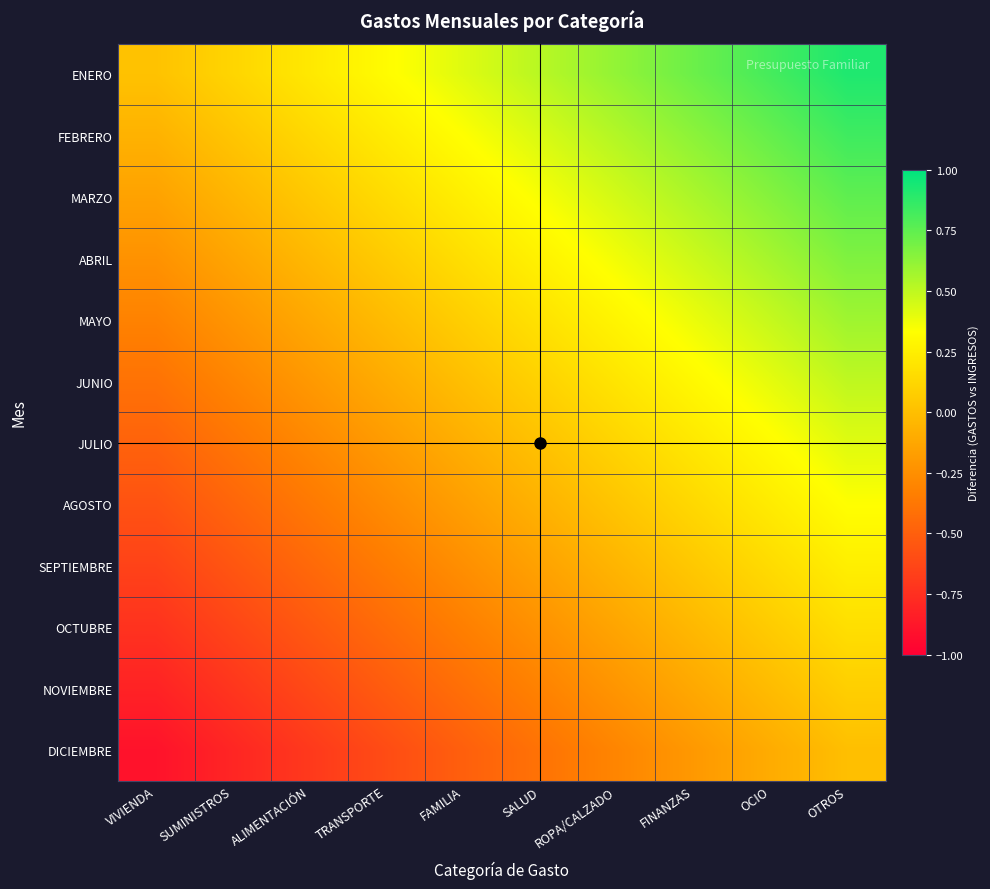

Reading right to left, list all the values displayed in this chart.

ENERO: OTROS=0.9	OCIO=0.8	FINANZAS=0.7	ROPA/CALZADO=0.6	SALUD=0.5	FAMILIA=0.4	TRANSPORTE=0.3	ALIMENTACIÓN=0.2	SUMINISTROS=0.1	VIVIENDA=0.0
FEBRERO: OTROS=0.8	OCIO=0.7	FINANZAS=0.6	ROPA/CALZADO=0.5	SALUD=0.4	FAMILIA=0.3	TRANSPORTE=0.2	ALIMENTACIÓN=0.1	SUMINISTROS=0.0	VIVIENDA=-0.1
MARZO: OTROS=0.8	OCIO=0.7	FINANZAS=0.6	ROPA/CALZADO=0.4	SALUD=0.3	FAMILIA=0.2	TRANSPORTE=0.2	ALIMENTACIÓN=0.0	SUMINISTROS=-0.0	VIVIENDA=-0.1
ABRIL: OTROS=0.7	OCIO=0.6	FINANZAS=0.5	ROPA/CALZADO=0.4	SALUD=0.3	FAMILIA=0.2	TRANSPORTE=0.1	ALIMENTACIÓN=-0.0	SUMINISTROS=-0.1	VIVIENDA=-0.2
MAYO: OTROS=0.6	OCIO=0.5	FINANZAS=0.4	ROPA/CALZADO=0.3	SALUD=0.2	FAMILIA=0.1	TRANSPORTE=-0.0	ALIMENTACIÓN=-0.1	SUMINISTROS=-0.2	VIVIENDA=-0.3
JUNIO: OTROS=0.5	OCIO=0.4	FINANZAS=0.3	ROPA/CALZADO=0.2	SALUD=0.1	FAMILIA=0.0	TRANSPORTE=-0.1	ALIMENTACIÓN=-0.2	SUMINISTROS=-0.3	VIVIENDA=-0.4
JULIO: OTROS=0.4	OCIO=0.3	FINANZAS=0.2	ROPA/CALZADO=0.1	SALUD=0.0	FAMILIA=-0.1	TRANSPORTE=-0.2	ALIMENTACIÓN=-0.3	SUMINISTROS=-0.4	VIVIENDA=-0.5
AGOSTO: OTROS=0.3	OCIO=0.2	FINANZAS=0.1	ROPA/CALZADO=0.0	SALUD=-0.1	FAMILIA=-0.2	TRANSPORTE=-0.3	ALIMENTACIÓN=-0.4	SUMINISTROS=-0.5	VIVIENDA=-0.6
SEPTIEMBRE: OTROS=0.2	OCIO=0.2	FINANZAS=0.1	ROPA/CALZADO=-0.1	SALUD=-0.2	FAMILIA=-0.2	TRANSPORTE=-0.3	ALIMENTACIÓN=-0.5	SUMINISTROS=-0.6	VIVIENDA=-0.7
OCTUBRE: OTROS=0.2	OCIO=0.1	FINANZAS=-0.0	ROPA/CALZADO=-0.1	SALUD=-0.2	FAMILIA=-0.3	TRANSPORTE=-0.4	ALIMENTACIÓN=-0.5	SUMINISTROS=-0.6	VIVIENDA=-0.7
NOVIEMBRE: OTROS=0.1	OCIO=-0.0	FINANZAS=-0.1	ROPA/CALZADO=-0.2	SALUD=-0.3	FAMILIA=-0.4	TRANSPORTE=-0.5	ALIMENTACIÓN=-0.6	SUMINISTROS=-0.7	VIVIENDA=-0.8
DICIEMBRE: OTROS=0.0	OCIO=-0.1	FINANZAS=-0.2	ROPA/CALZADO=-0.3	SALUD=-0.4	FAMILIA=-0.5	TRANSPORTE=-0.6	ALIMENTACIÓN=-0.7	SUMINISTROS=-0.8	VIVIENDA=-0.9